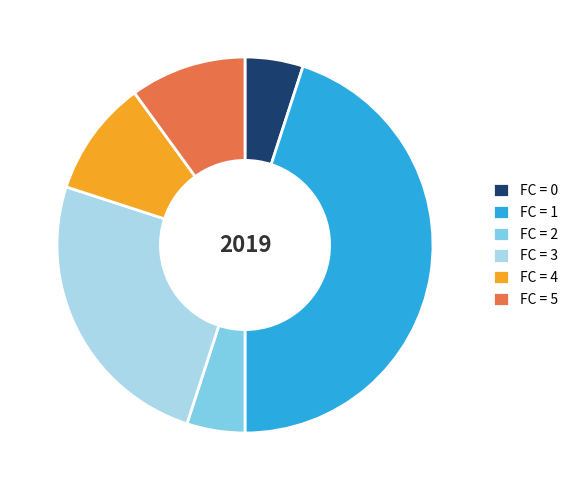

What is the largest slice in the pie chart?

FC = 1